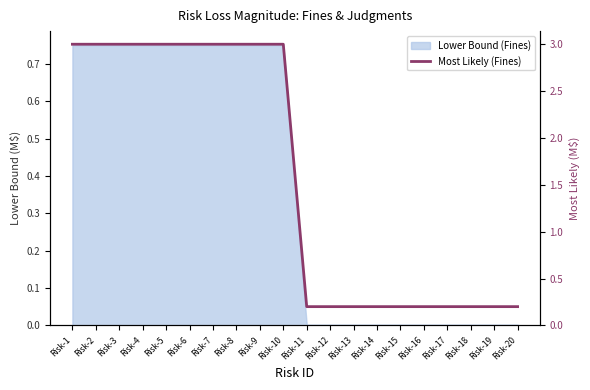

The chart shows a value of 1.3 at Risk-10. True or false?

False